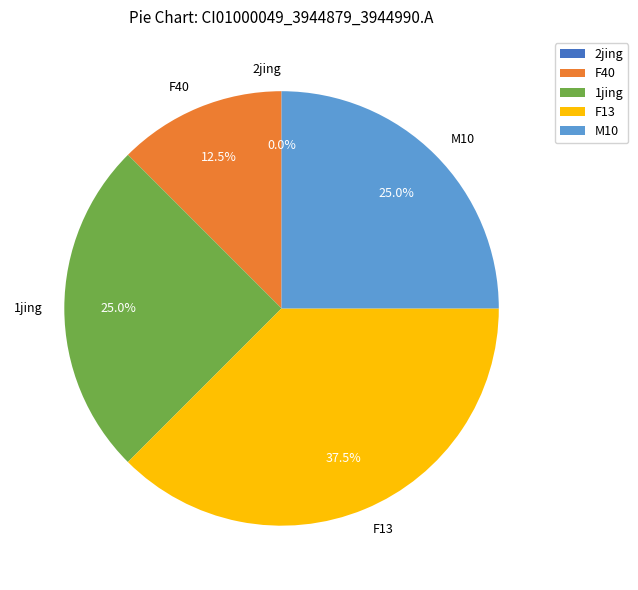

Which category has the smallest portion of the pie?

2jing